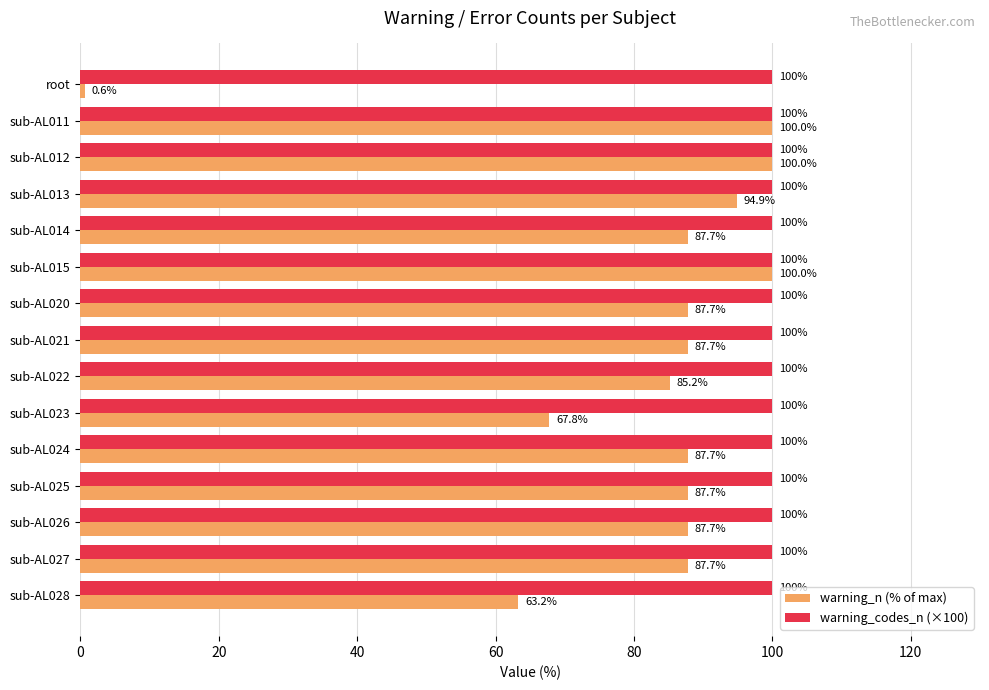

Which series has the largest range (max minus min)?

warning_n (% of max)